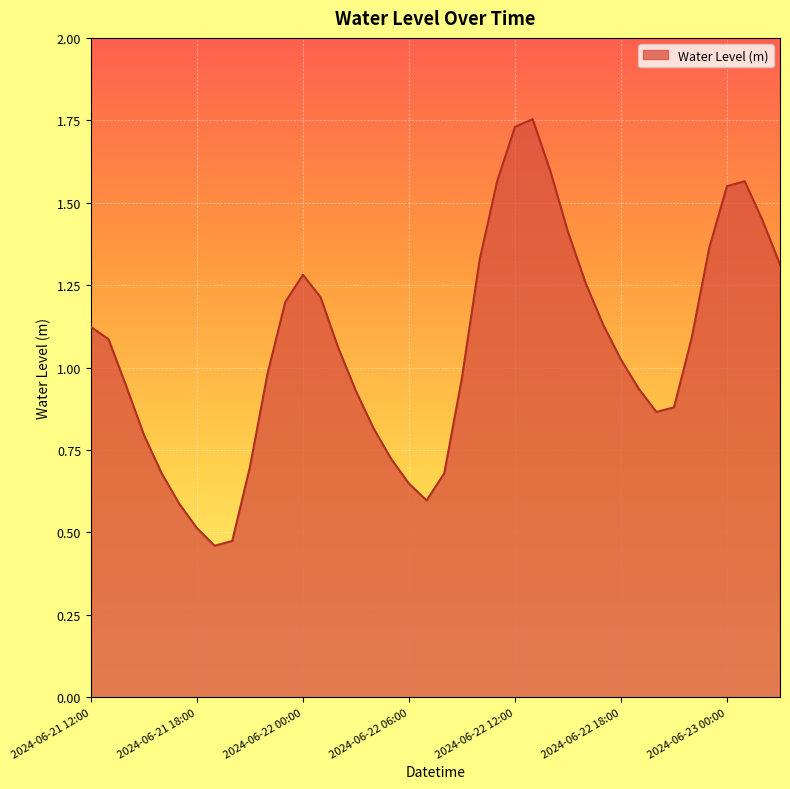

Does the chart display data point markers on the line(s)?

No